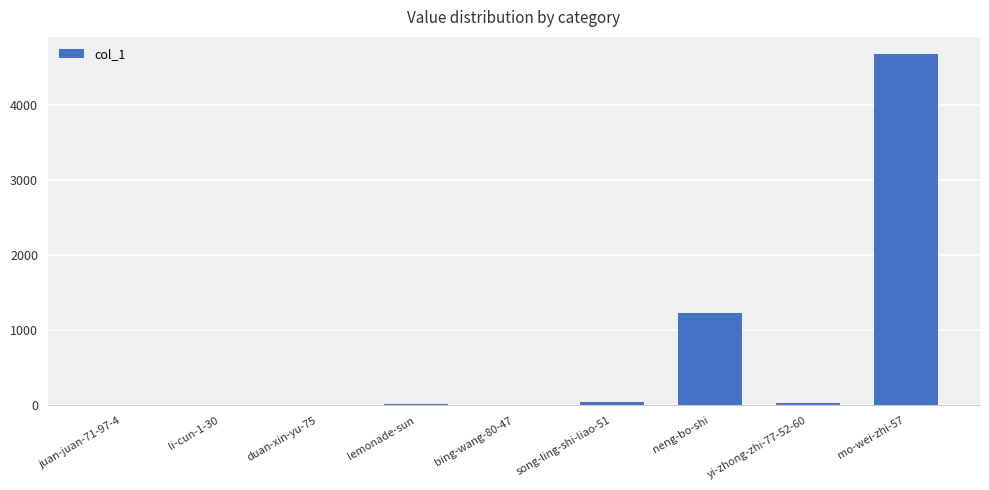

How many distinct data groups are displayed?

1